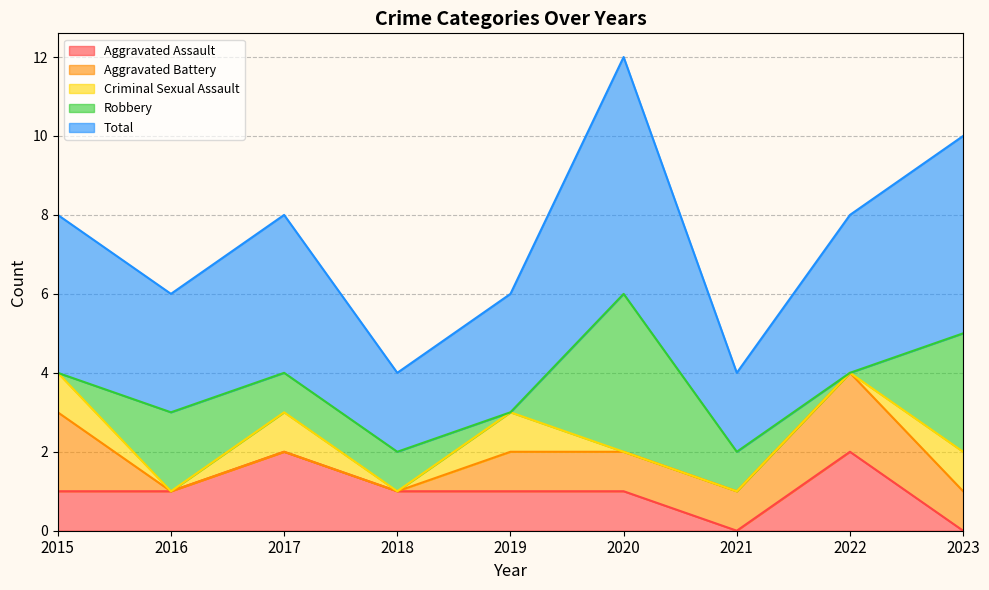

Is it true that Aggravated Assault equals 1 at 2020?

True